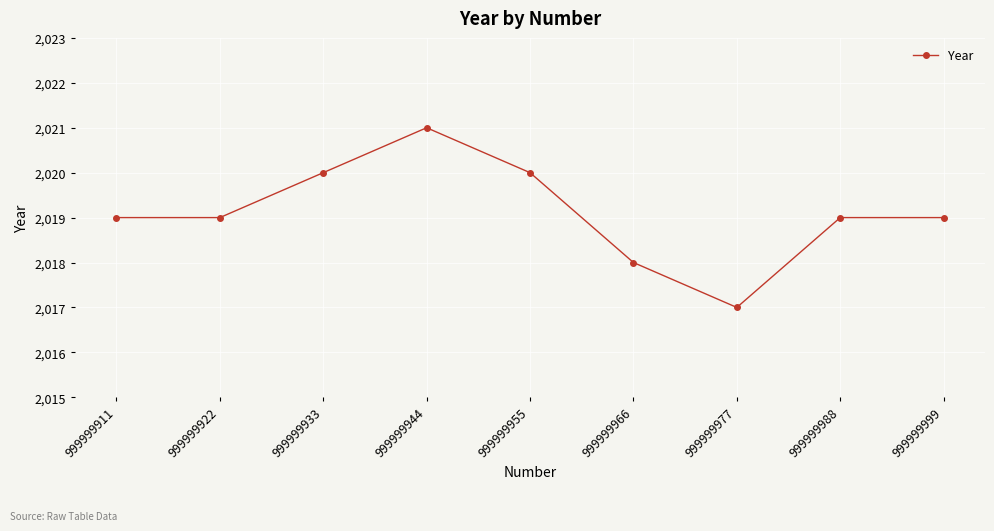

What is the maximum value shown in the chart?

2021